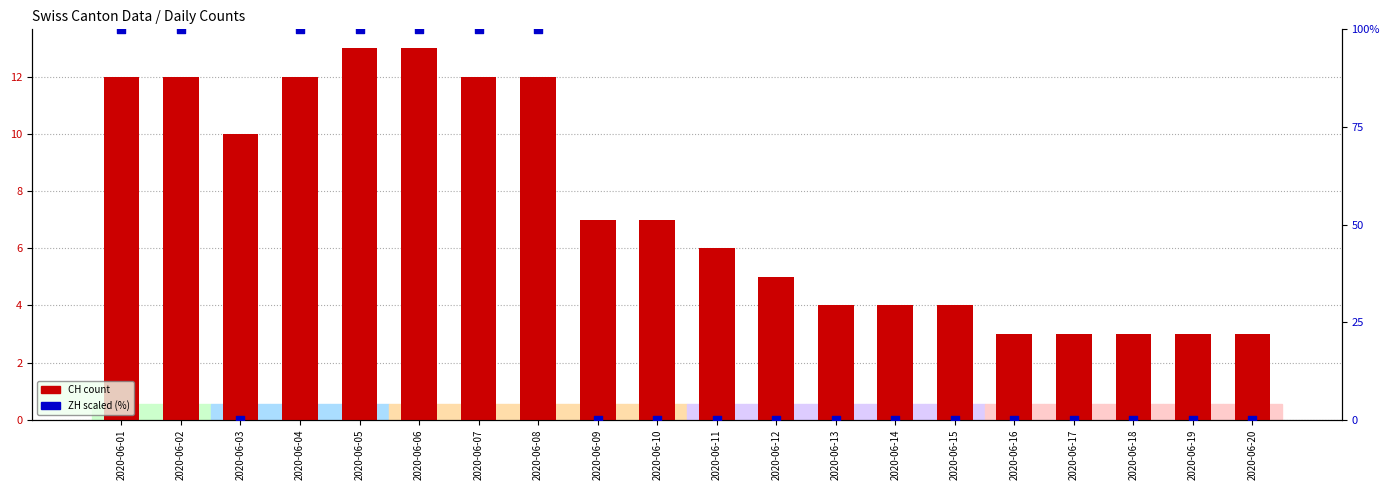

Which series reaches the maximum Y coordinate?

ZH (scaled)